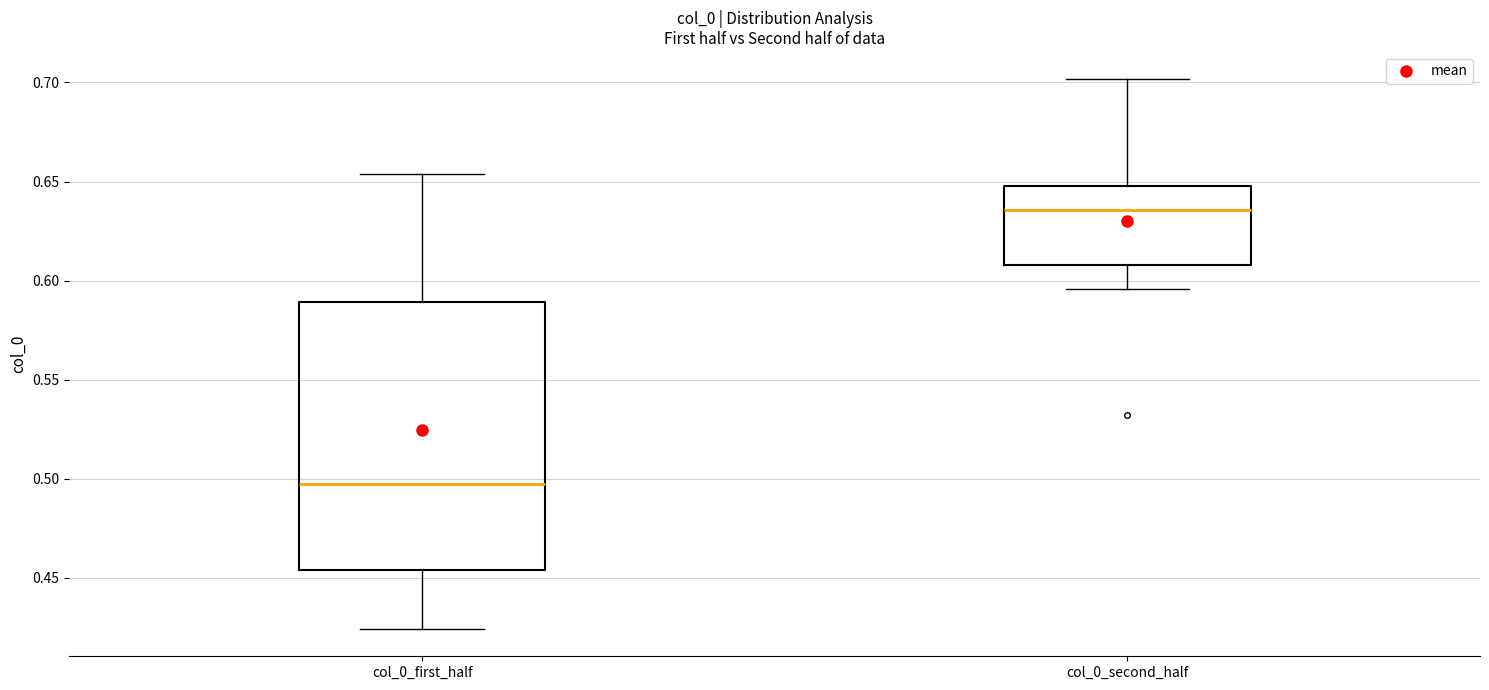

Where does the median line of the box for col_0_first_half sit on the y-axis? The values are not printed on the chart, so give them approximately, as read against the axis.

0.495